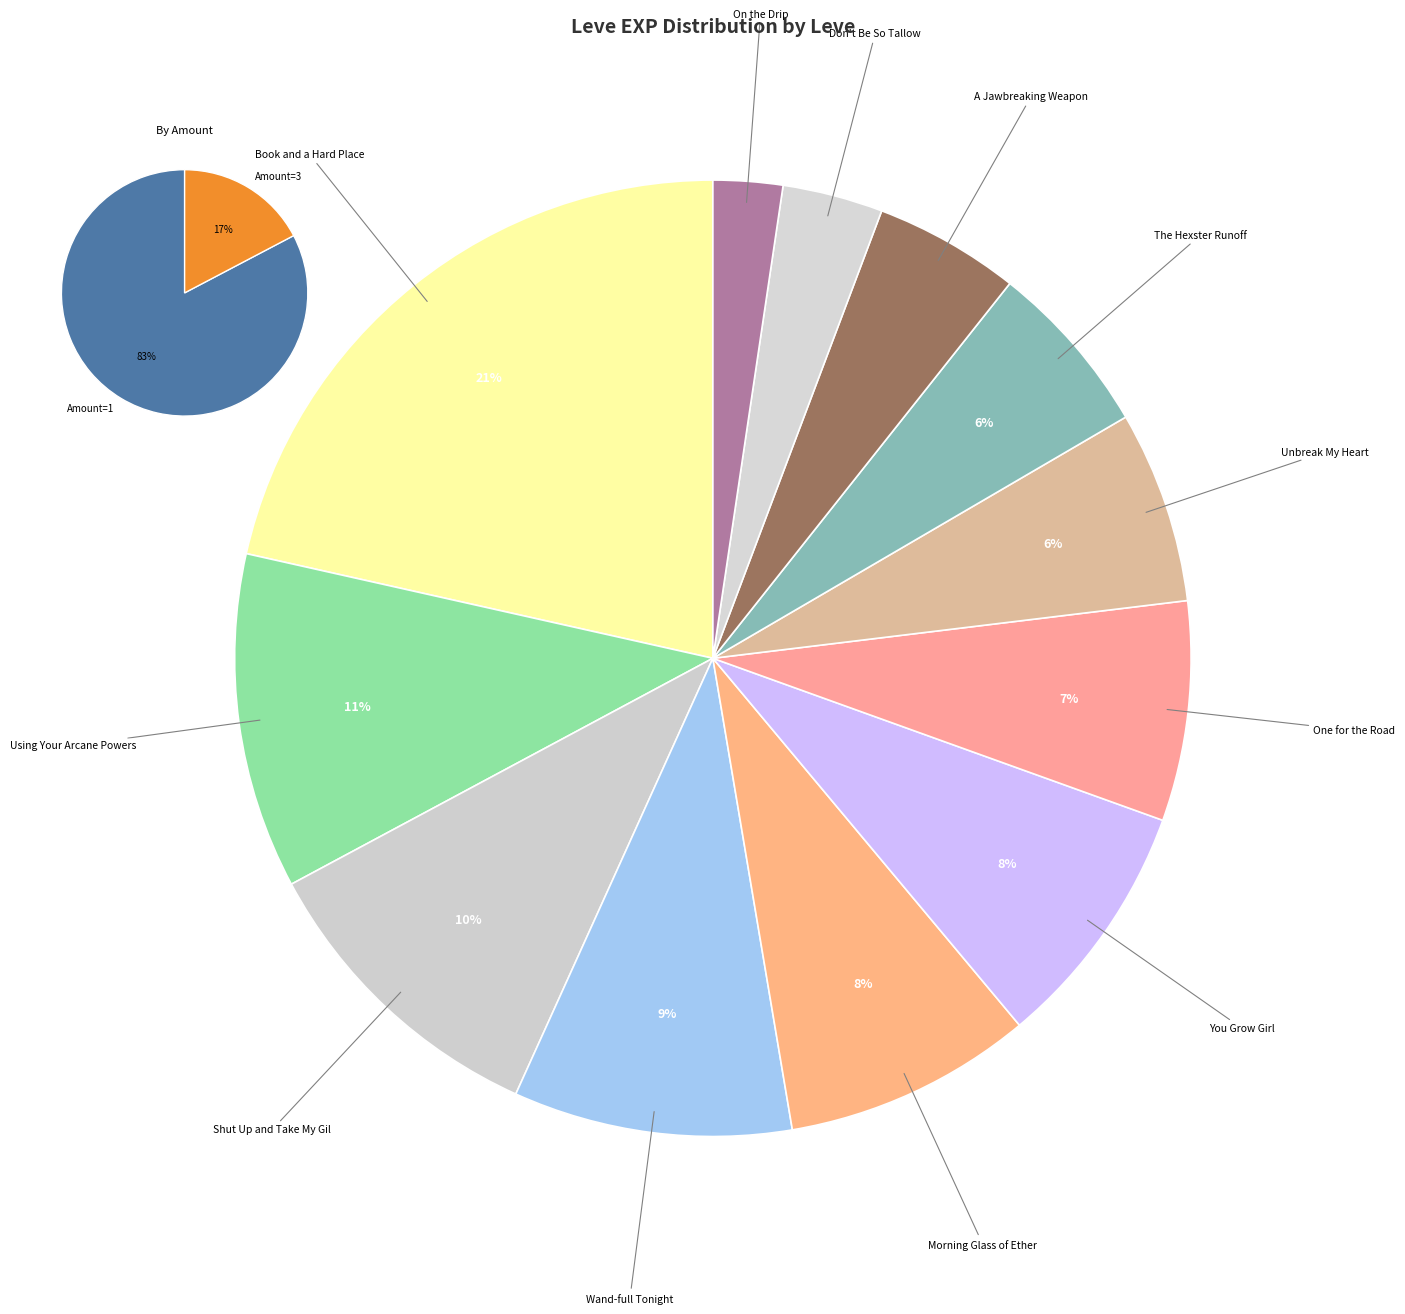

What percentage do 1 and 1 together represent?

39.2%